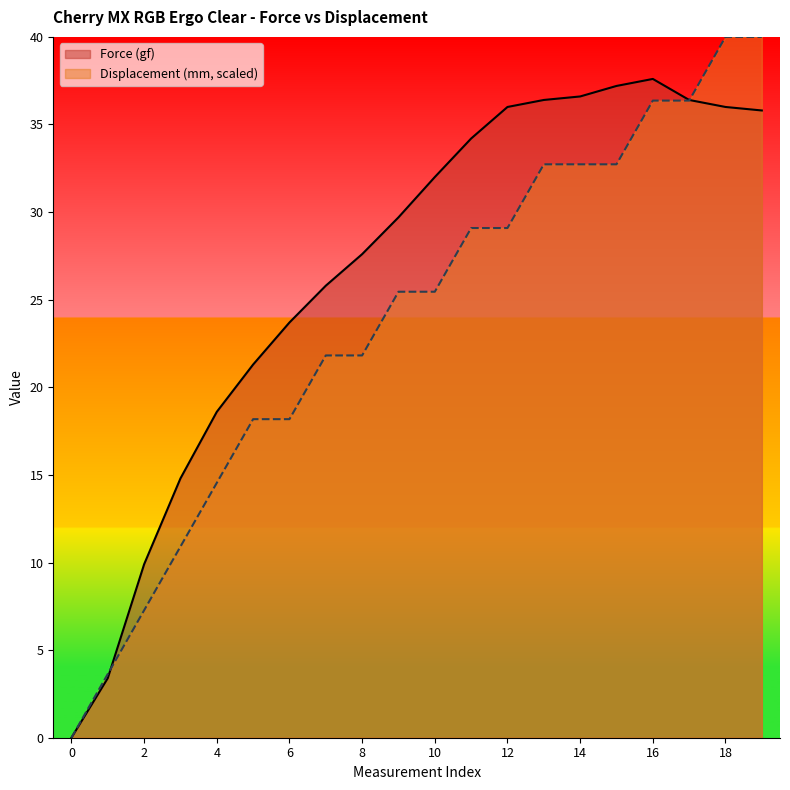

Which series changed the most between 6 and 9?

Displacement (mm)